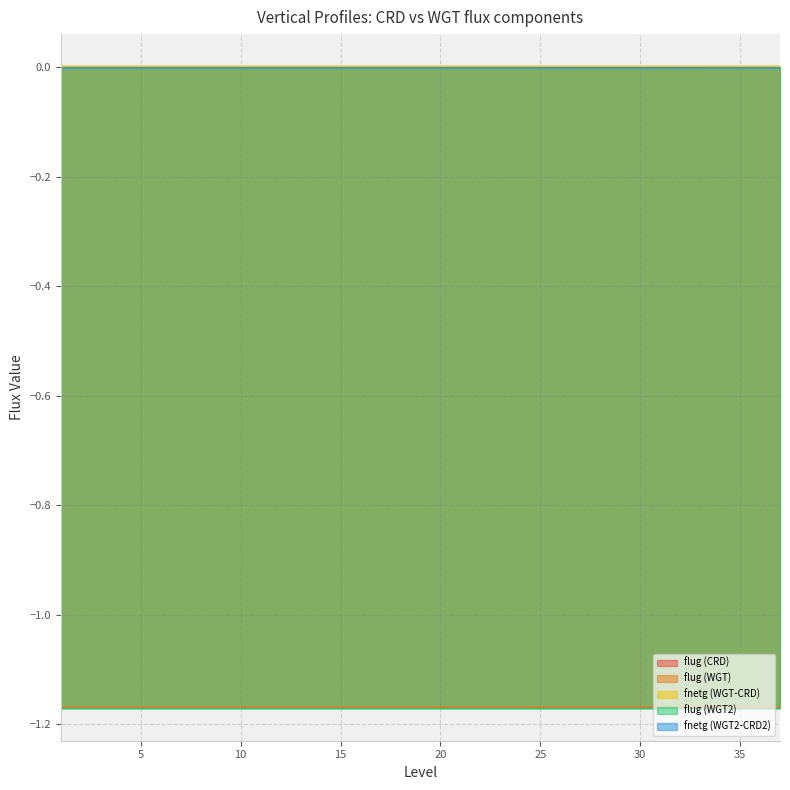

The fnetg (WGT2-CRD2) series shows -0.0 at 26. True or false?

False